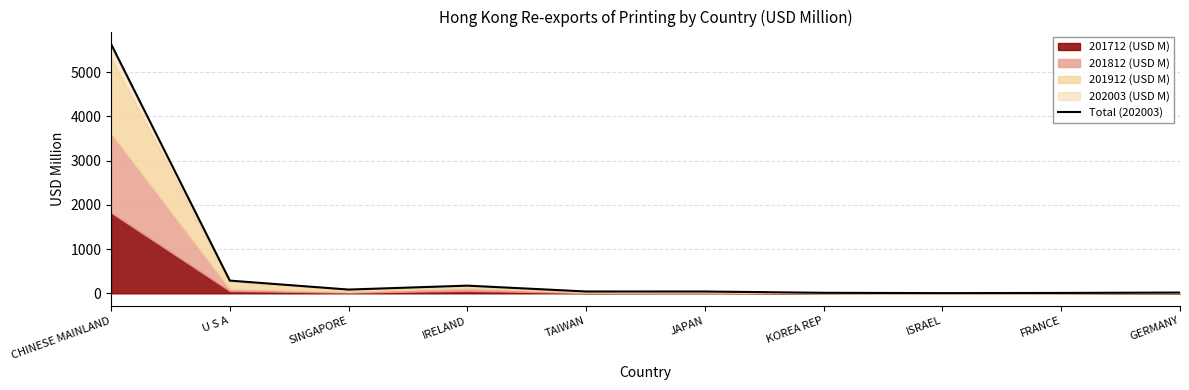

What is the minimum value shown in the chart?

4.9